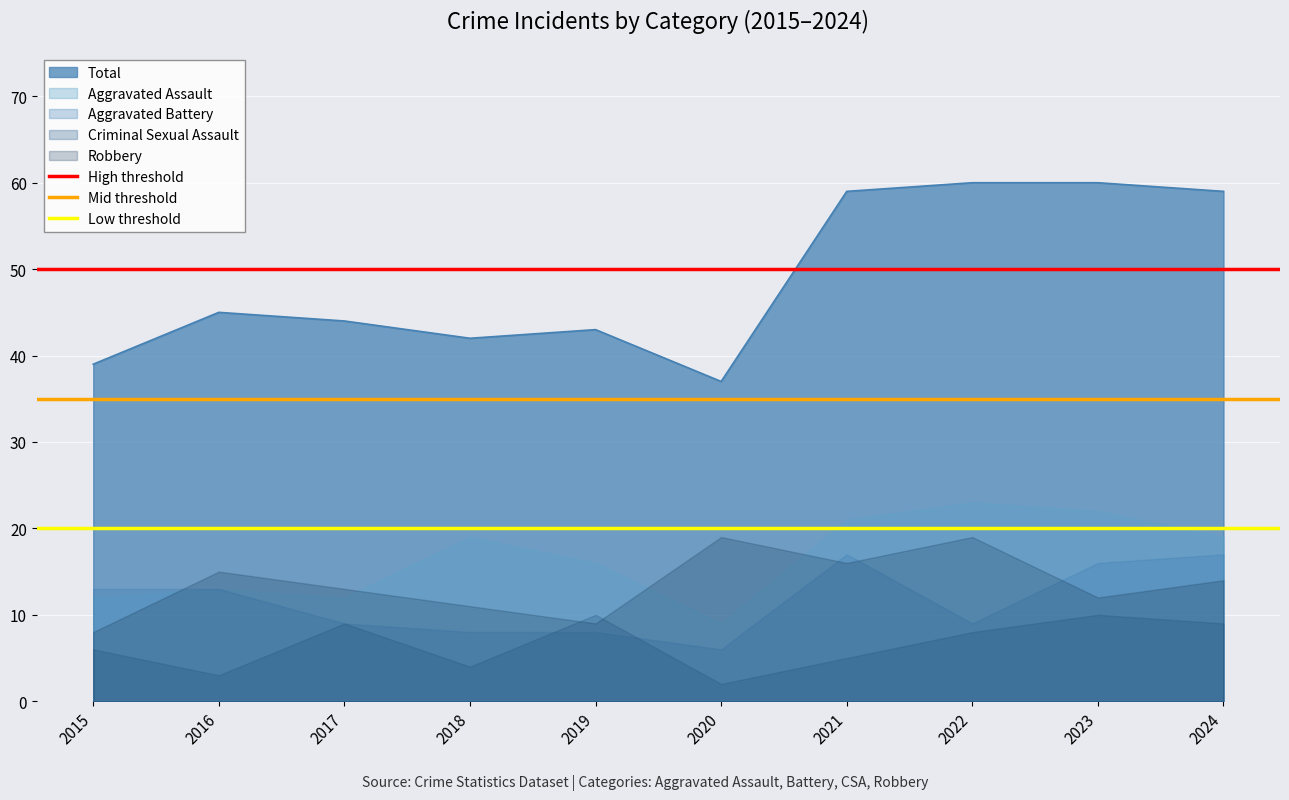

Is it true that High threshold equals 50 at 2016?

True